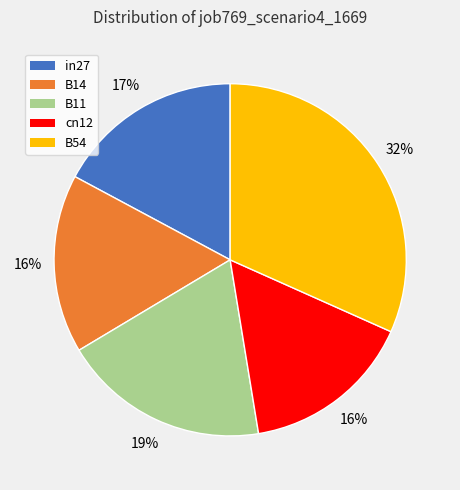

Combined, do B54 and in27 account for over 50%?

No